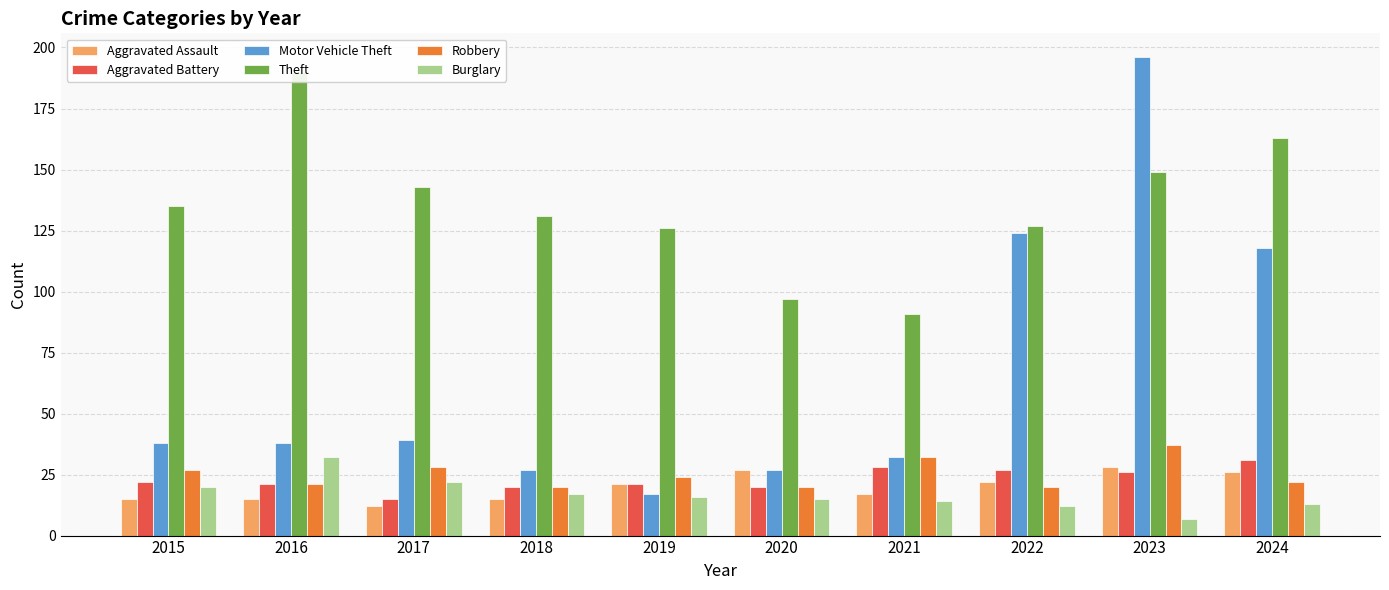

Reading left to right, transcribe all the data shown in this chart.

Aggravated Assault: 2015=15	2016=15	2017=12	2018=15	2019=21	2020=27	2021=17	2022=22	2023=28	2024=26
Aggravated Battery: 2015=22	2016=21	2017=15	2018=20	2019=21	2020=20	2021=28	2022=27	2023=26	2024=31
Motor Vehicle Theft: 2015=38	2016=38	2017=39	2018=27	2019=17	2020=27	2021=32	2022=124	2023=196	2024=118
Theft: 2015=135	2016=190	2017=143	2018=131	2019=126	2020=97	2021=91	2022=127	2023=149	2024=163
Robbery: 2015=27	2016=21	2017=28	2018=20	2019=24	2020=20	2021=32	2022=20	2023=37	2024=22
Burglary: 2015=20	2016=32	2017=22	2018=17	2019=16	2020=15	2021=14	2022=12	2023=7	2024=13